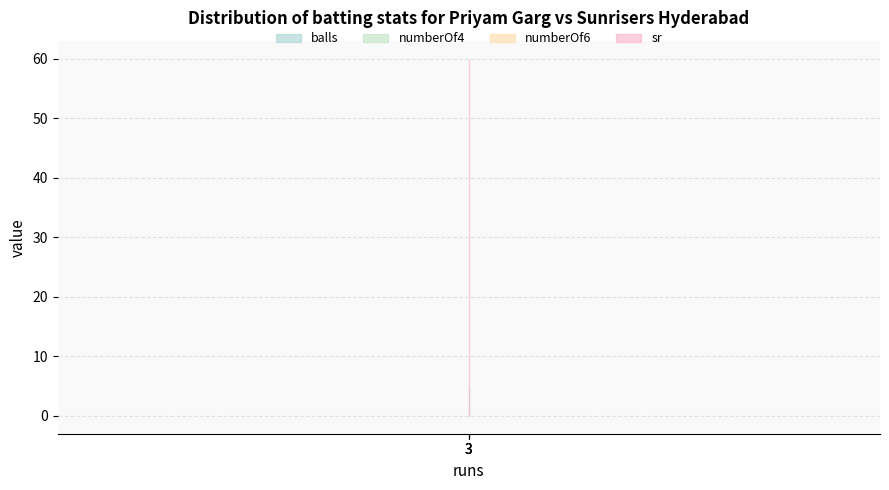

Reading left to right, list all the values displayed in this chart.

balls: 5	5	5
numberOf4: 0	0	0
numberOf6: 0	0	0
sr: 60	60	60